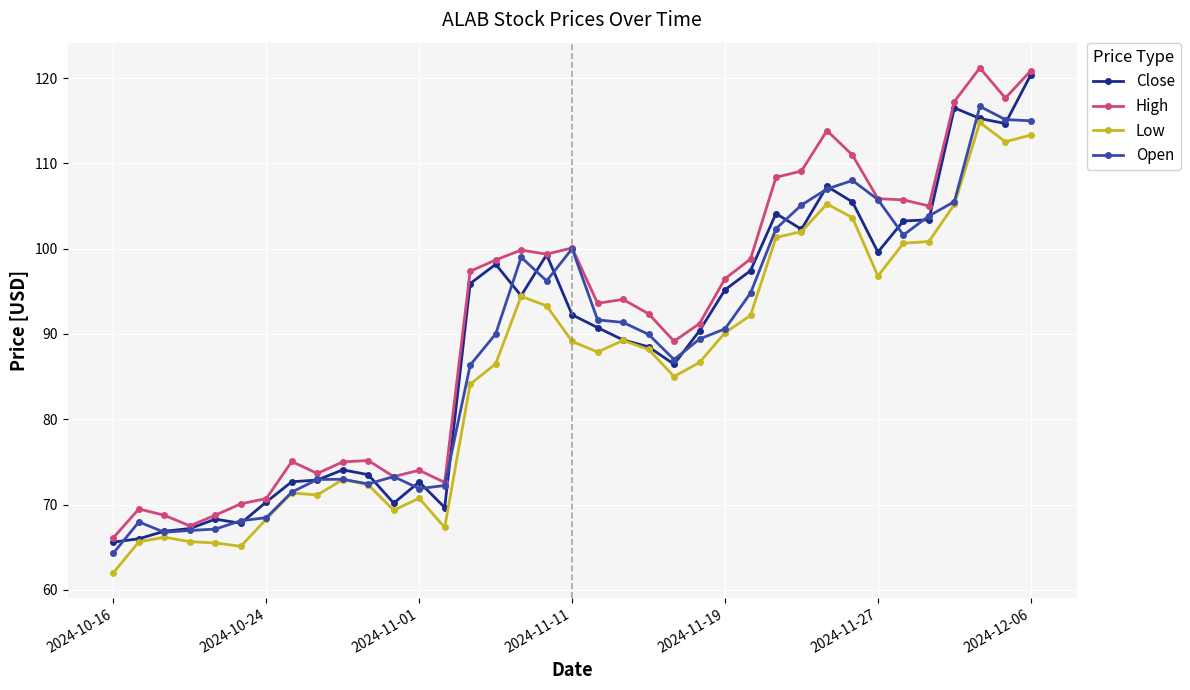

List the series in order of their peak value, highest first.

High, Close, Open, Low